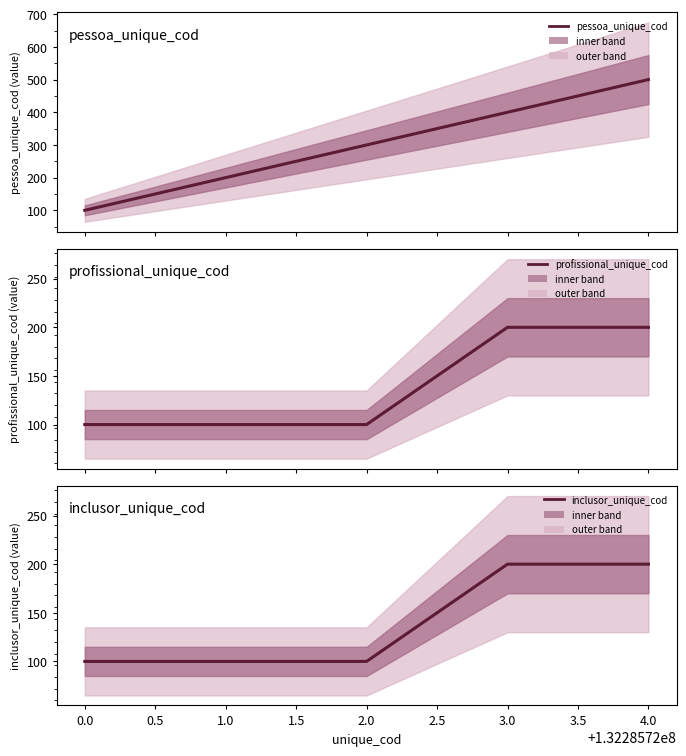

What is the smallest value displayed?

100